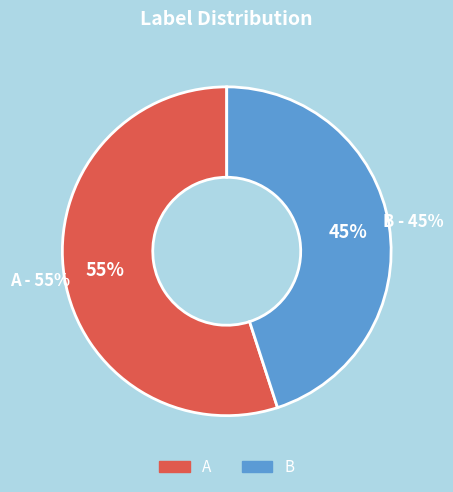

What percentage is the A slice, to the nearest percent?

55%